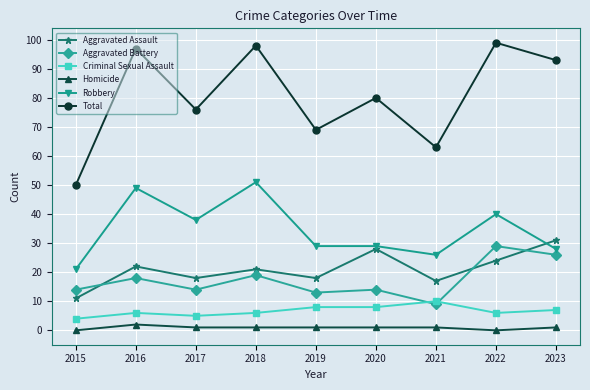

True or false: Aggravated Assault has more than 1 points higher than both neighbors.

True